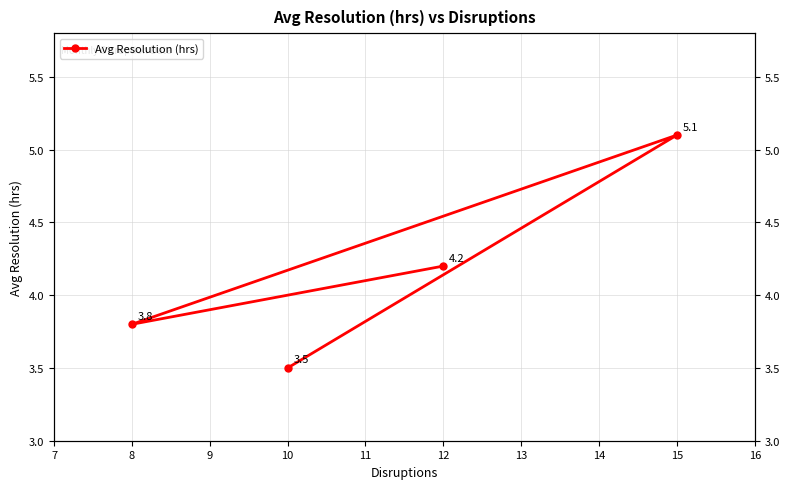

What is the difference between the second highest and minimum values?

0.7